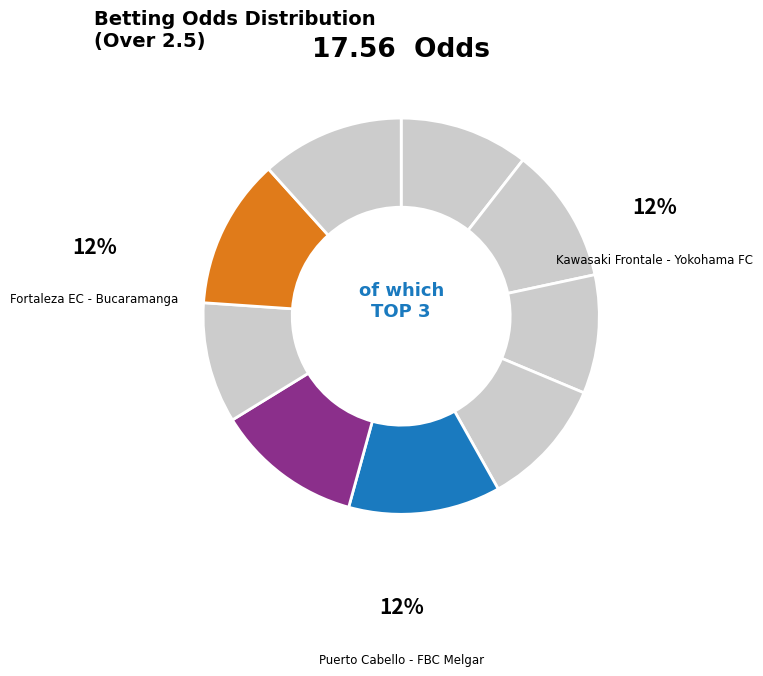

How many segments does this pie chart have?

9